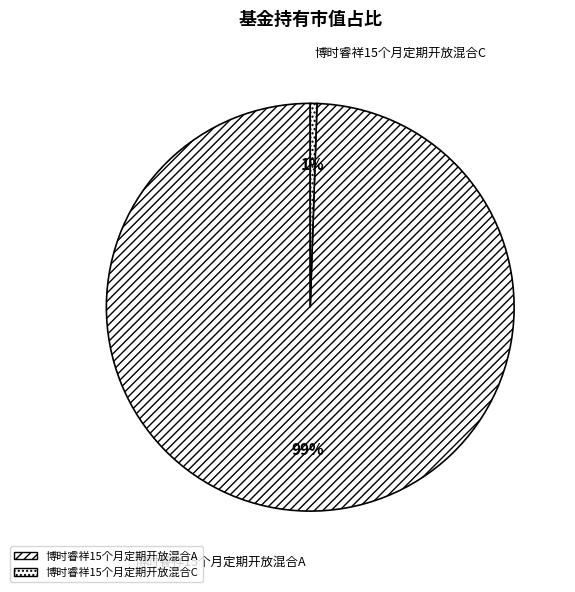

Which slice represents more than half of the pie?

博时睿祥15个月定期开放混合A